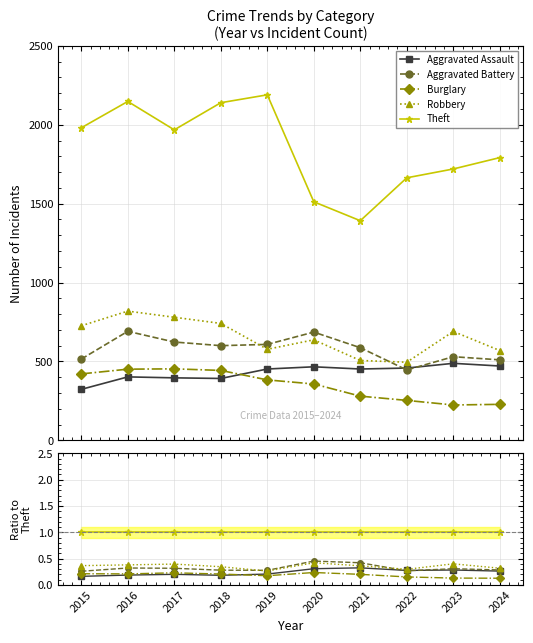

What is the lowest value of the Aggravated Battery series?

0.3